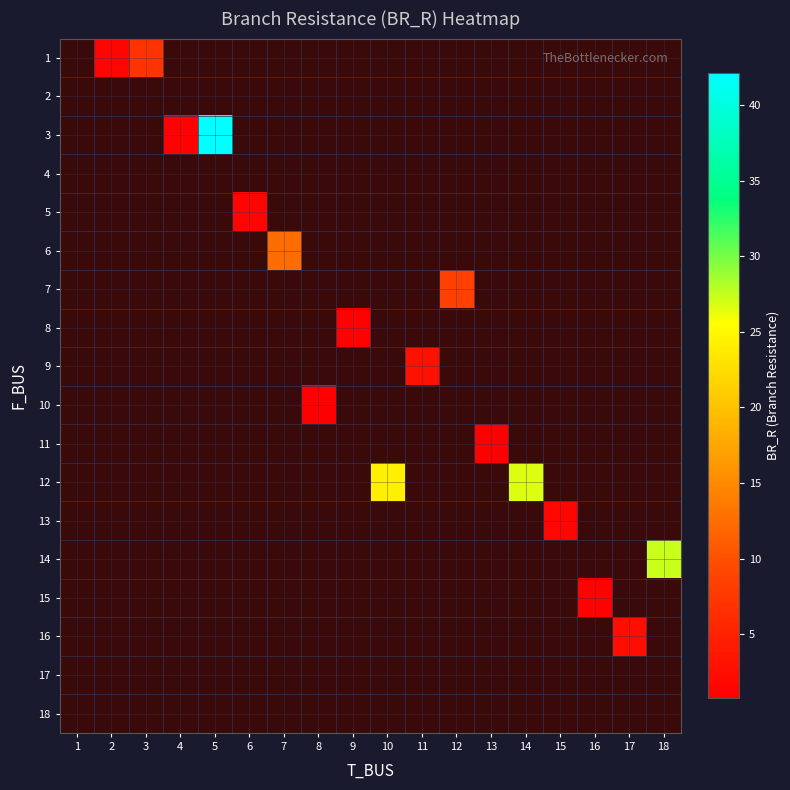

Rank the series at 17 from lowest to highest value.

1, 2, 3, 4, 5, 6, 7, 8, 9, 10, 11, 12, 13, 14, 15, 16, 17, 18